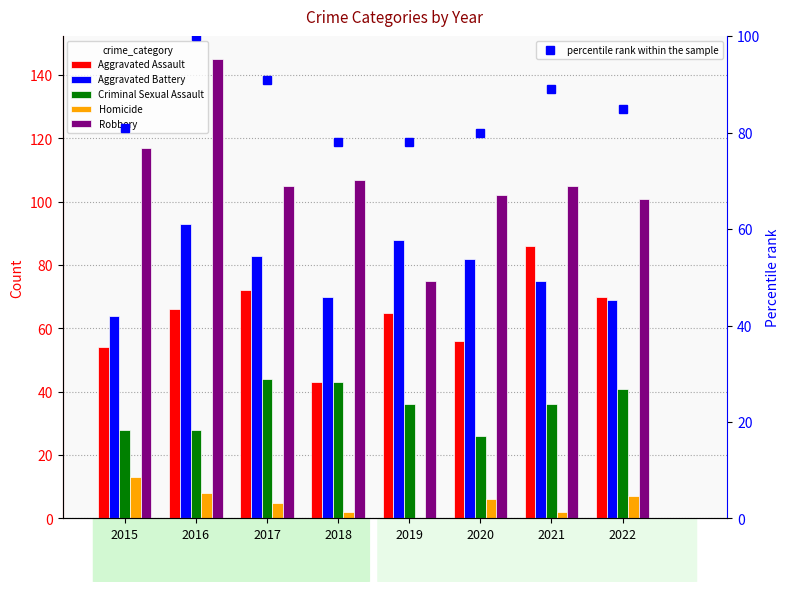

What is the value of the Criminal Sexual Assault bar at the 7th from the left?

36